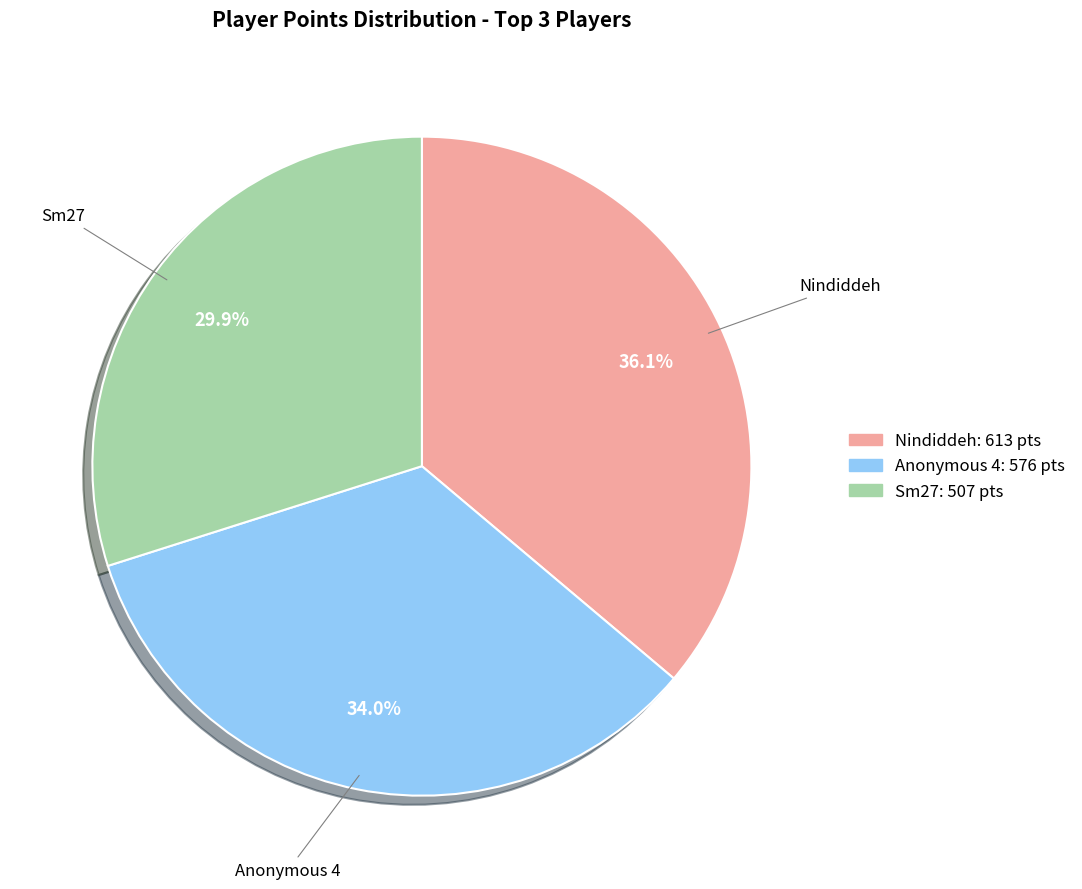

Is there a majority slice in this chart?

No